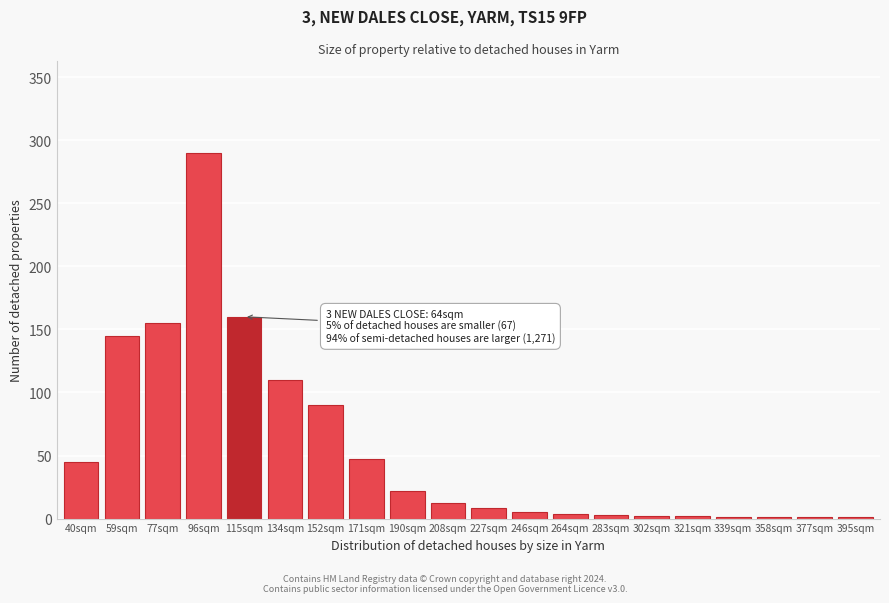

Between 40sqm and 77sqm, which is larger?

77sqm